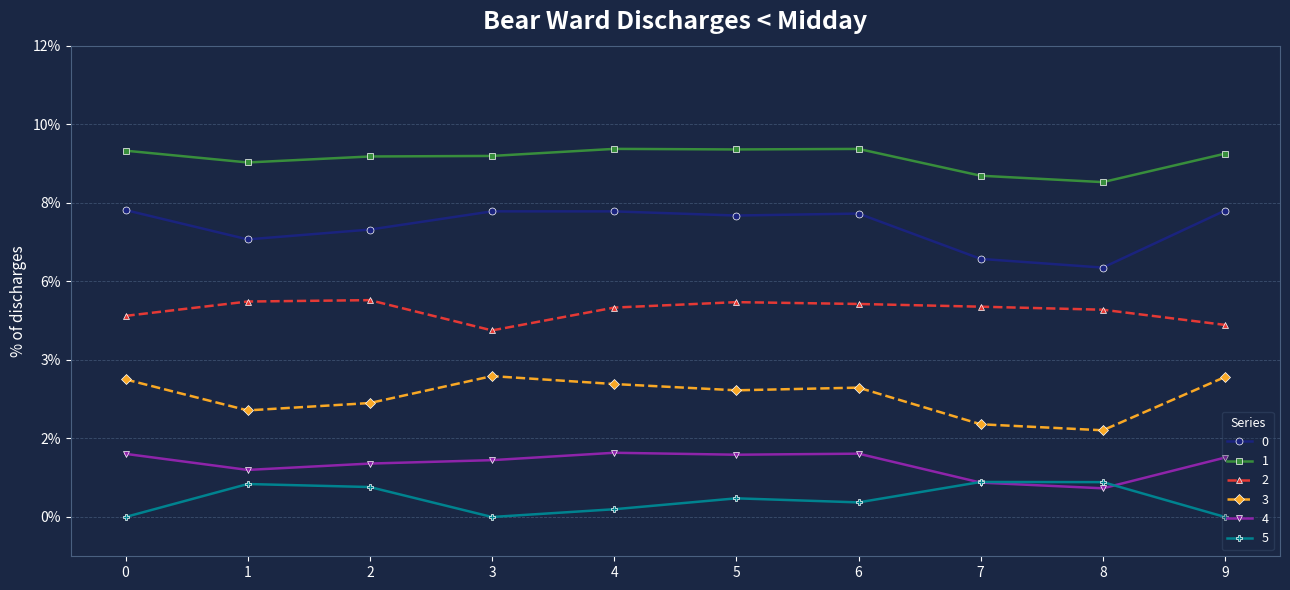

What are all the series names shown in the legend?

0, 1, 2, 3, 4, 5